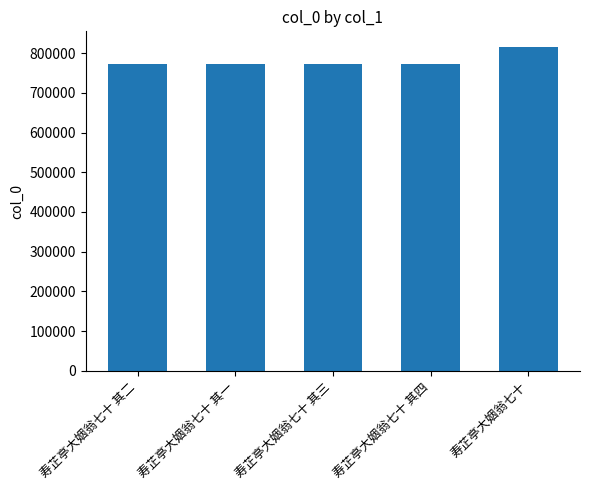

What is the label of the 2nd bar from the left?

寿芷亭大姻翁七十 其一